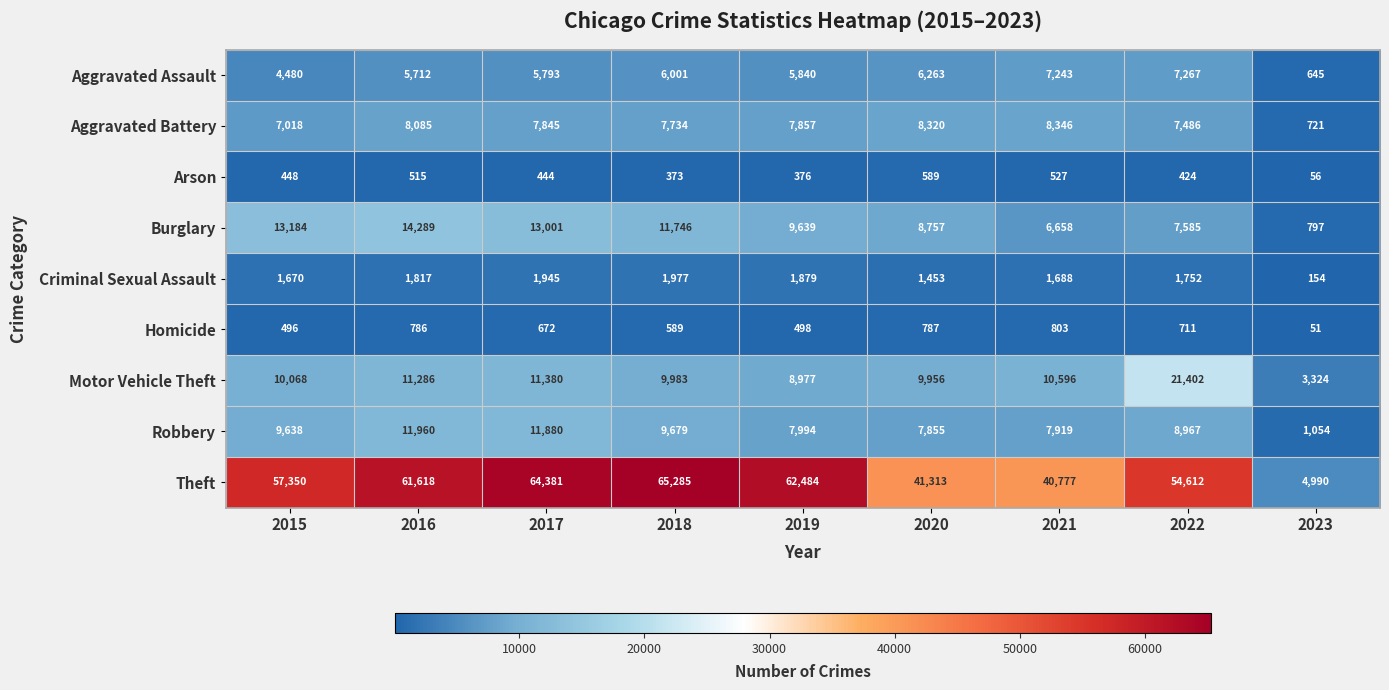

What is the maximum value for Theft?

65285